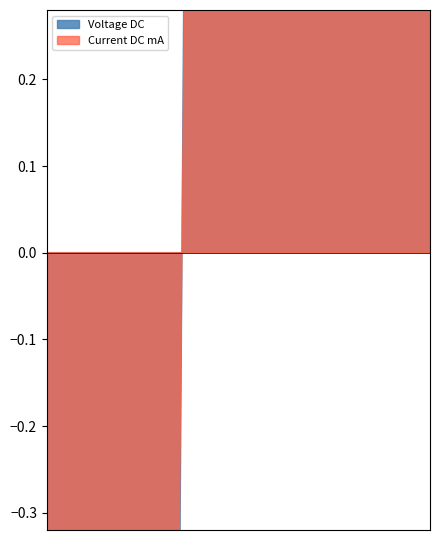

Rank the series at 13 from lowest to highest value.

Voltage DC, Current DC mA